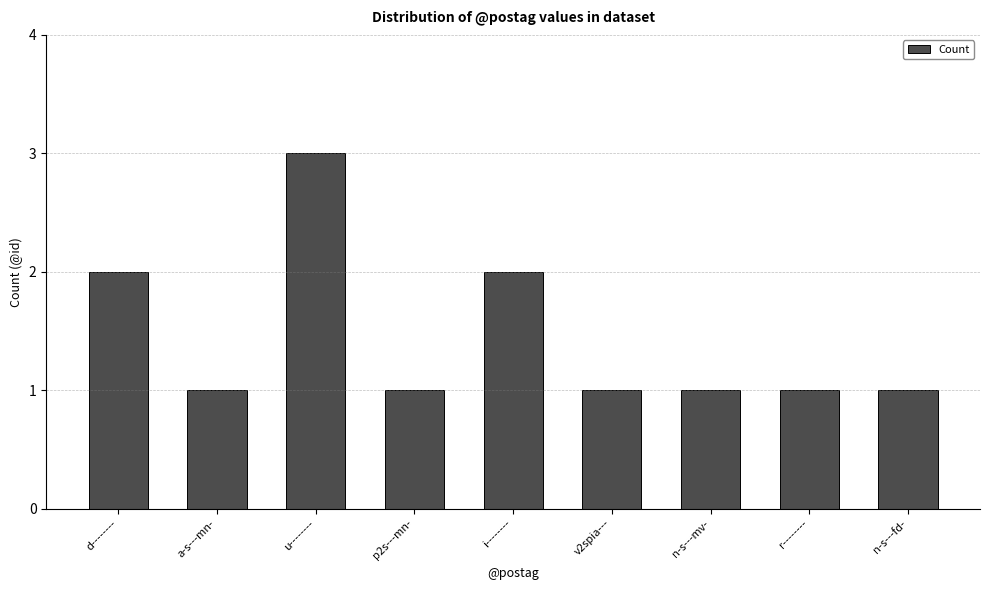

What is the label of the 9th bar from the left?

n-s---fd-